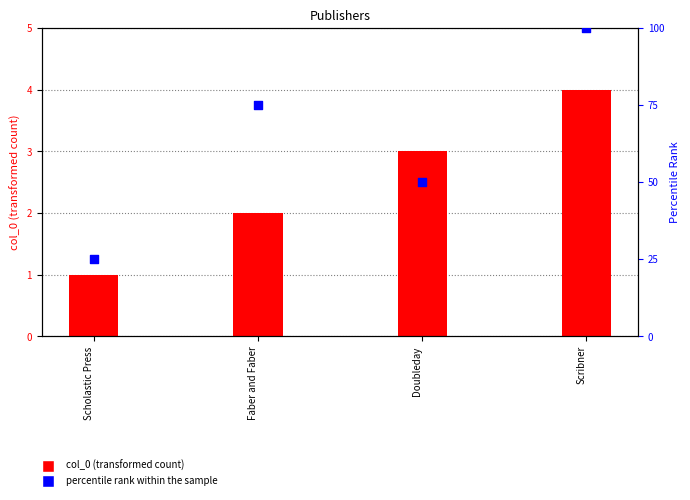

Which series reaches the minimum Y coordinate?

col_0